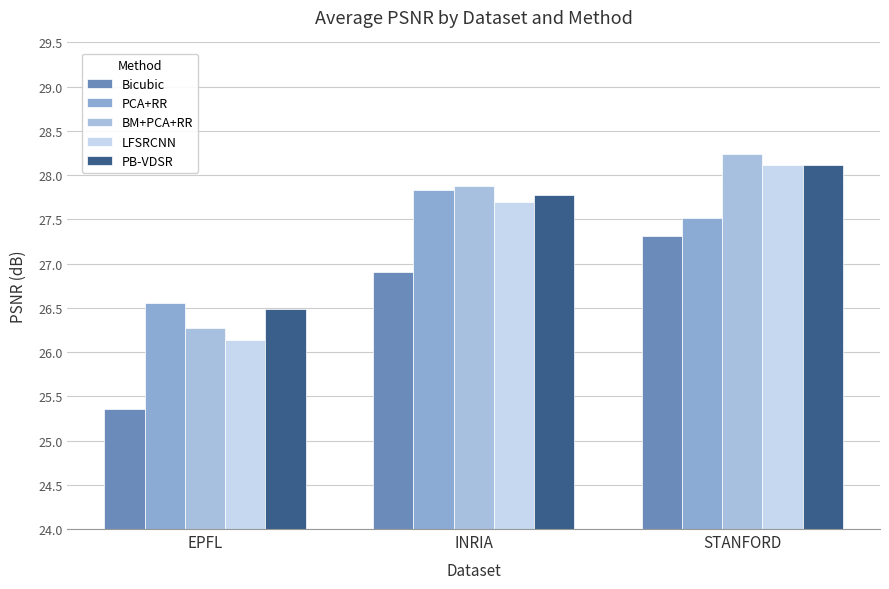

How many data points in Bicubic are above 26?

2